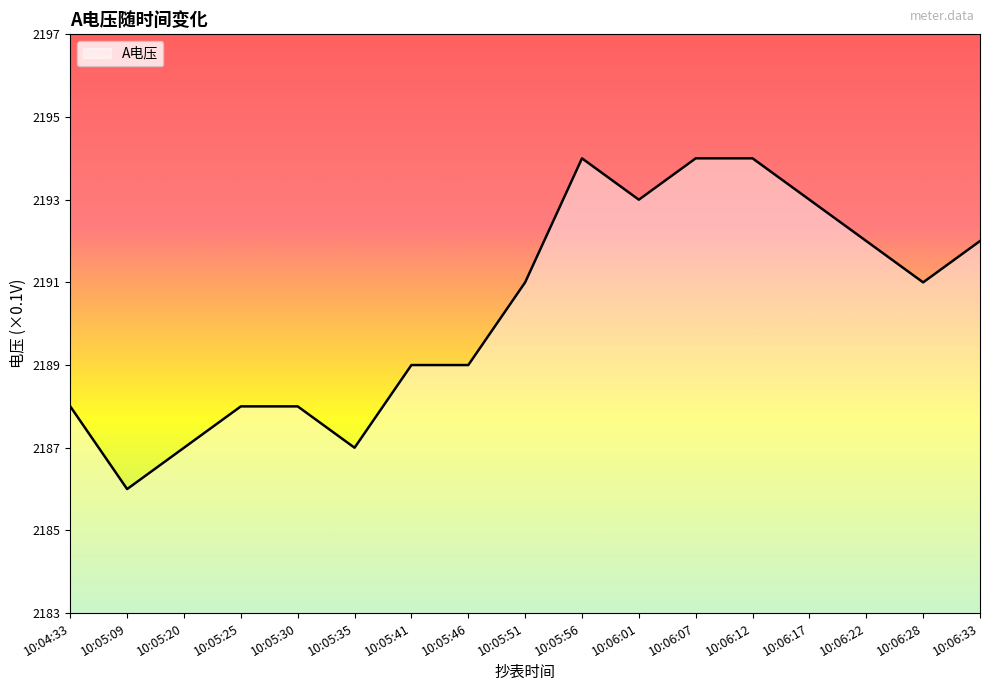

What is the sum of the values at 10:05:56 and 10:06:17?

4387